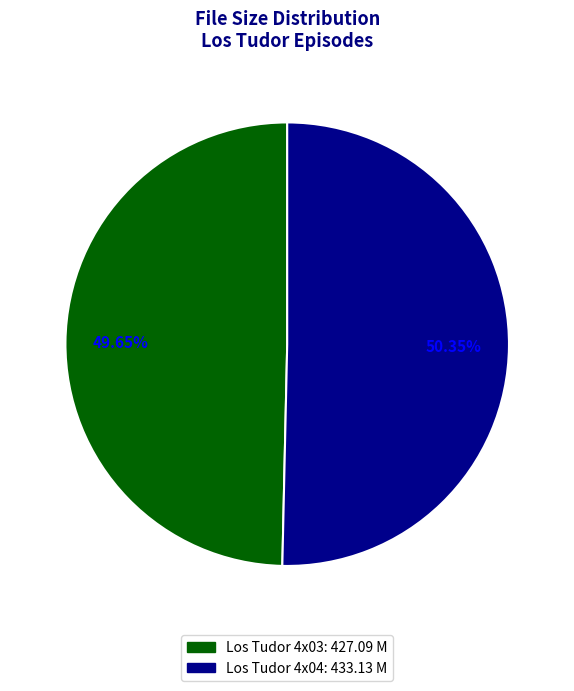

Is there any slice that represents more than half of the pie?

Yes